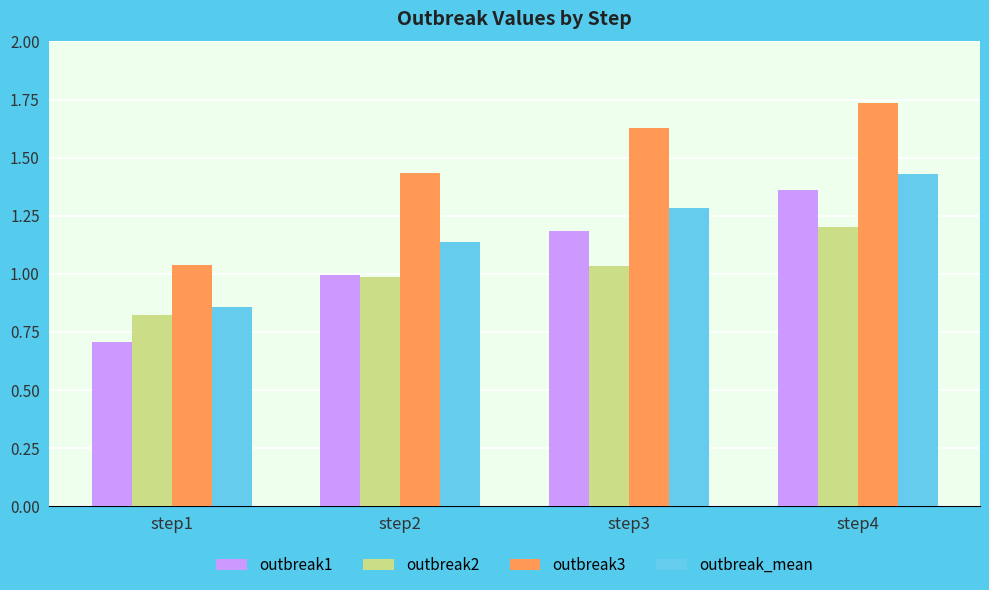

At how many categories does at least one series exceed 0?

4